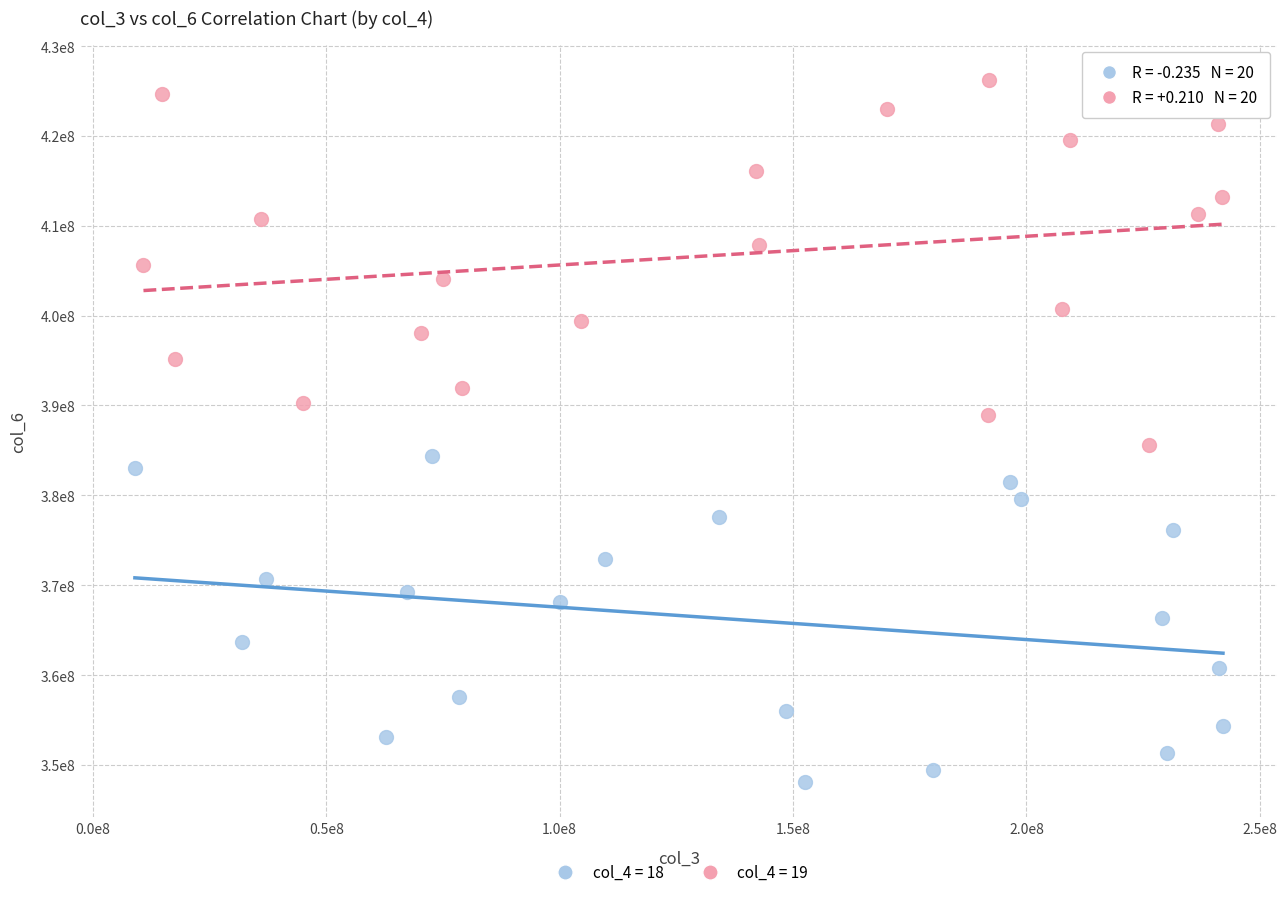

What are all the series names shown in the legend?

col_4 = 18, col_4 = 19